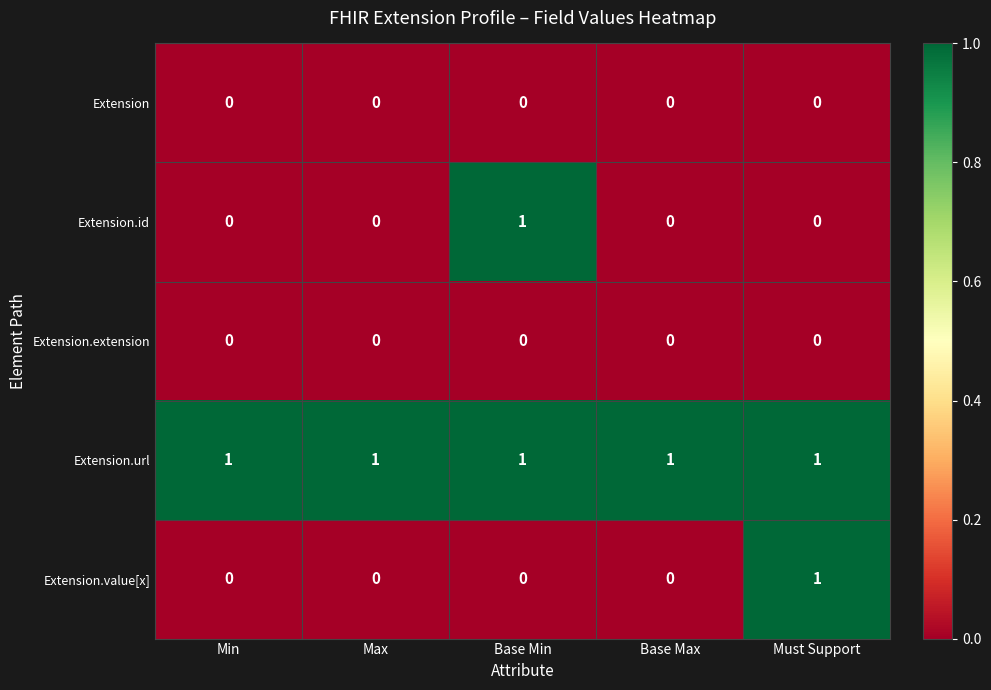

At how many categories does at least one series exceed 0?

5